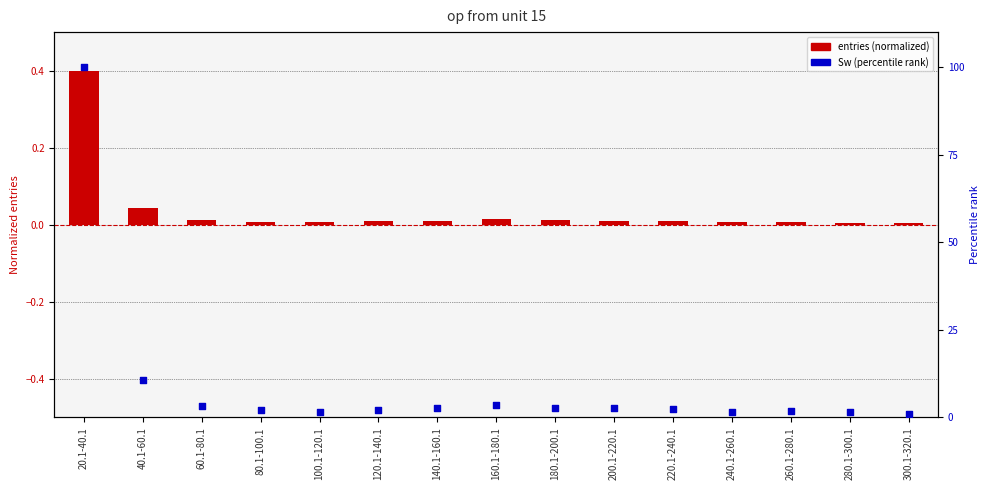

What is the total value across all series at 220.1-240.1?

2.5